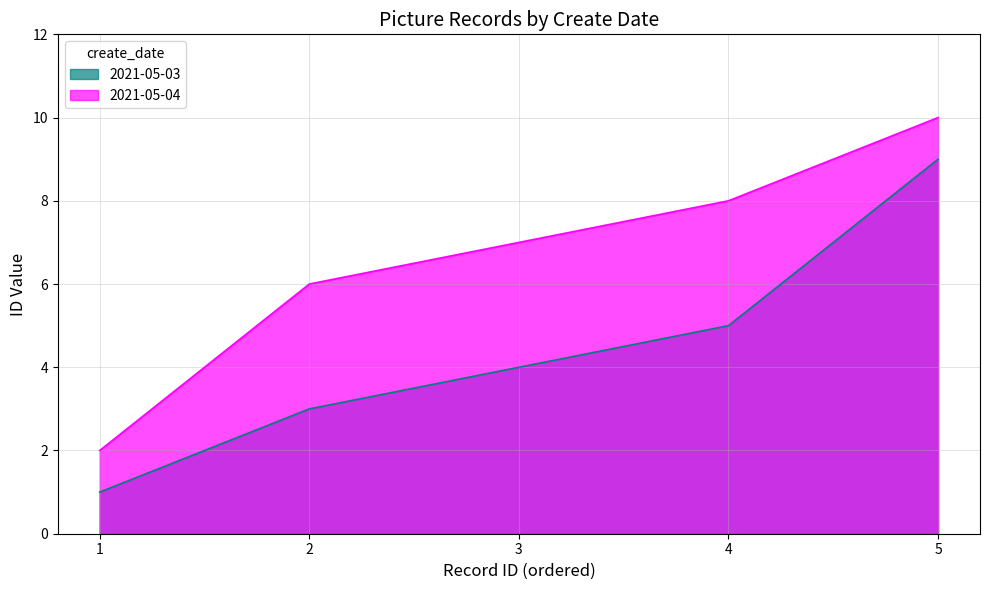

True or false: 2021-05-04 has a value of 7 at 3.

True